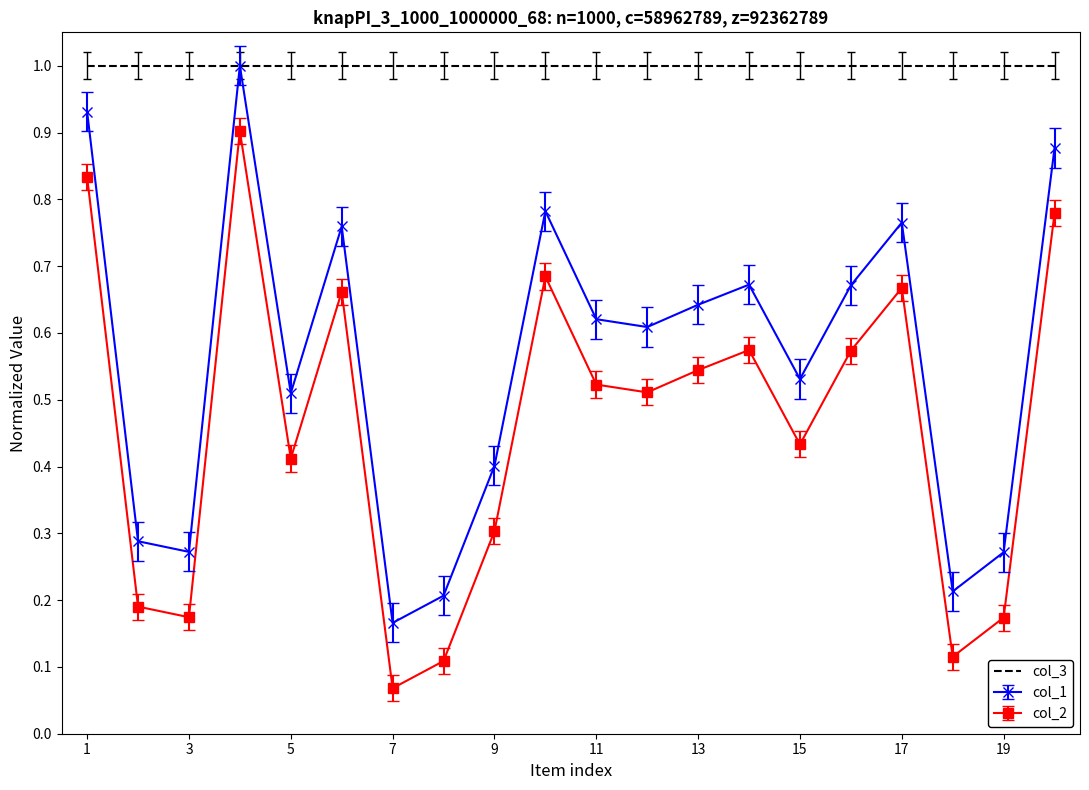

True or false: col_2 has more than 0 interior local peaks.

True